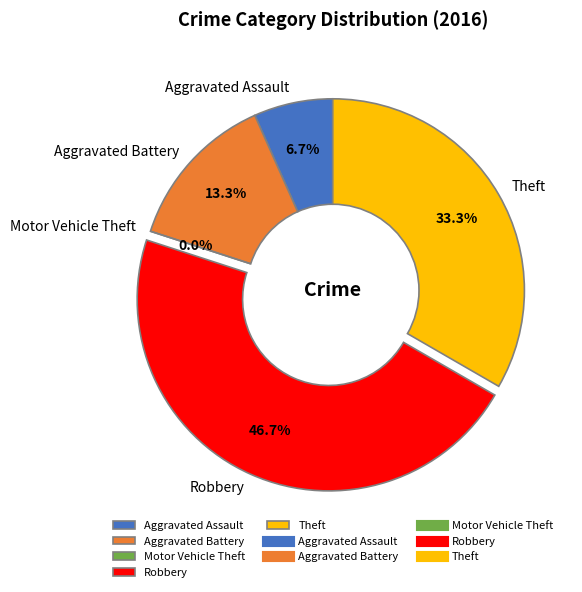

To the nearest percent, what percentage of the pie is Robbery?

47%